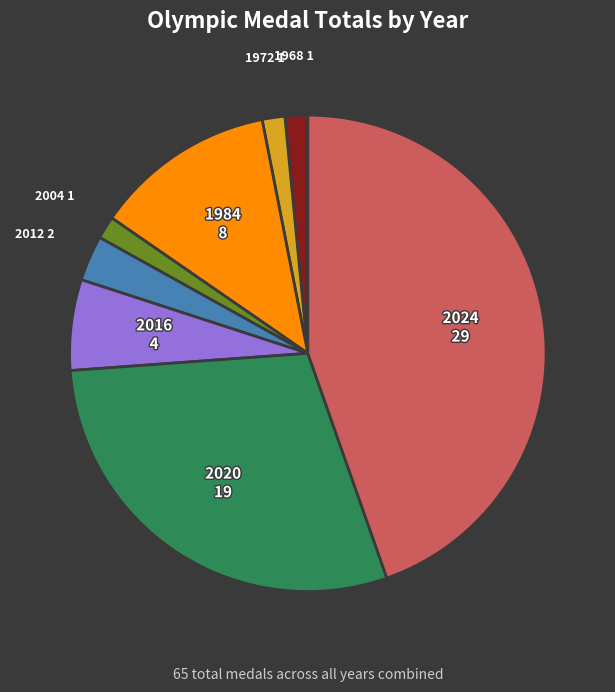

Is there a majority slice in this chart?

No